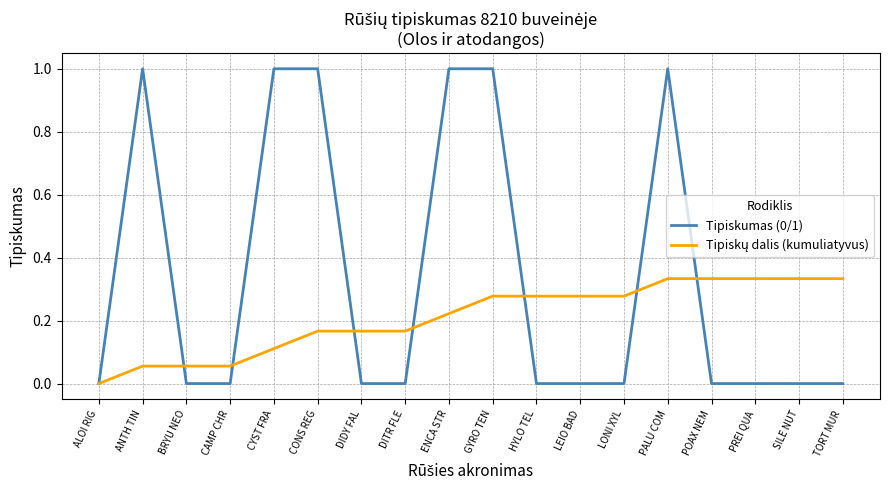

Which series has the largest total across all categories?

Tipiskumas (0/1)